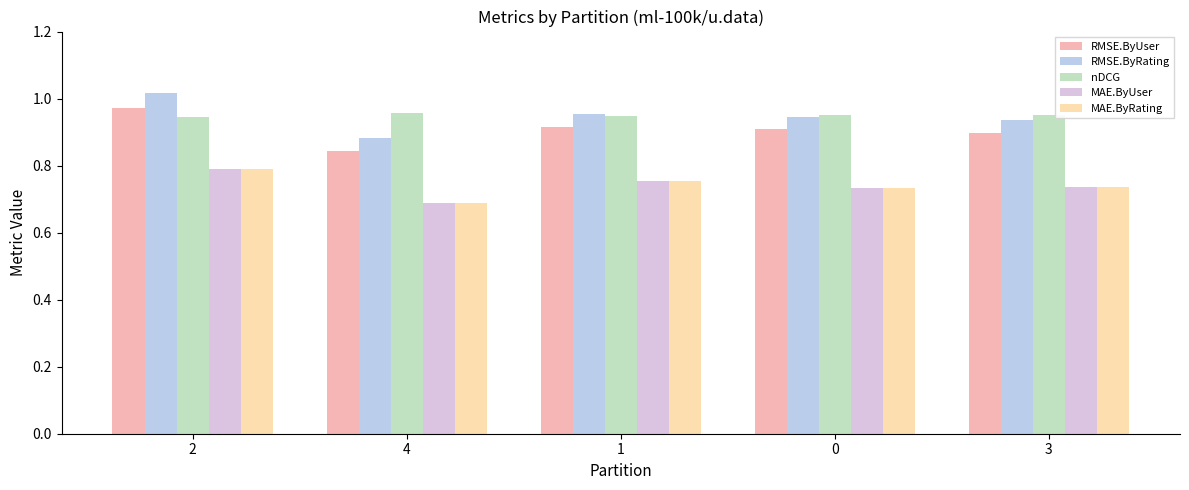

Does the chart contain stacked bars?

No